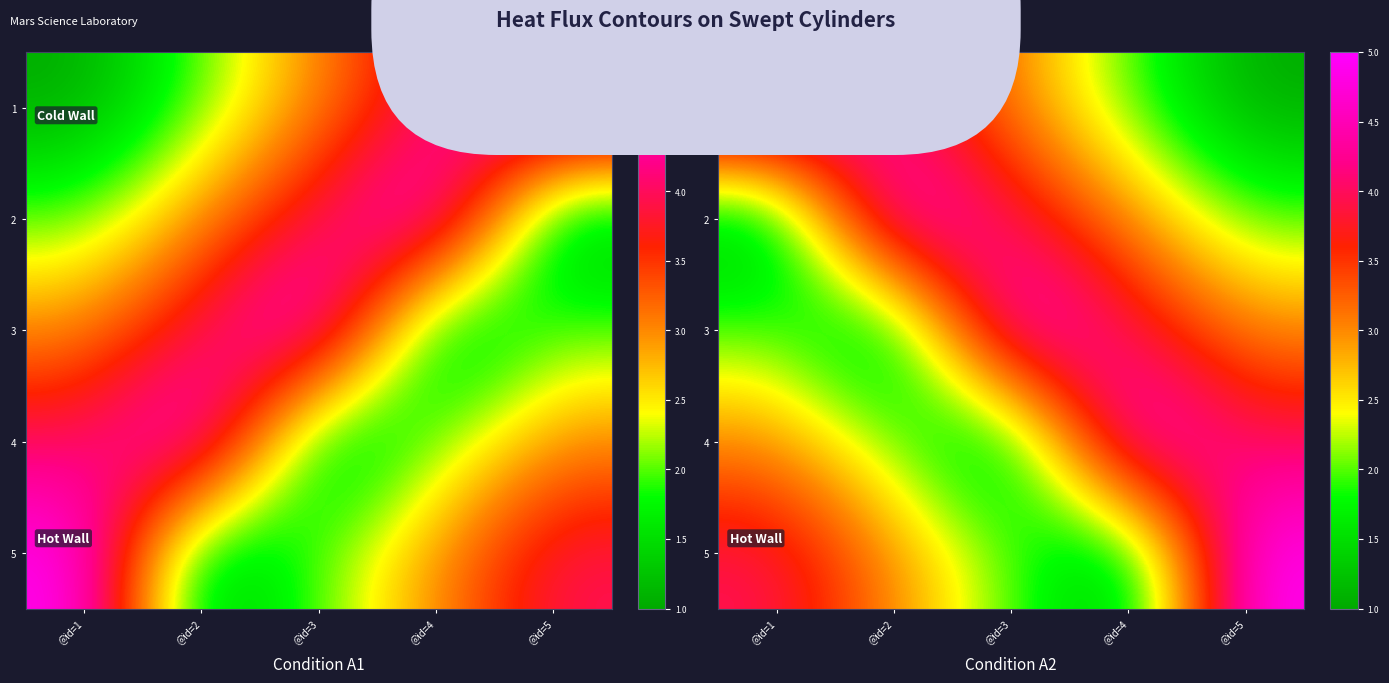

Is it true that 4 equals 4 at @id=5?

True